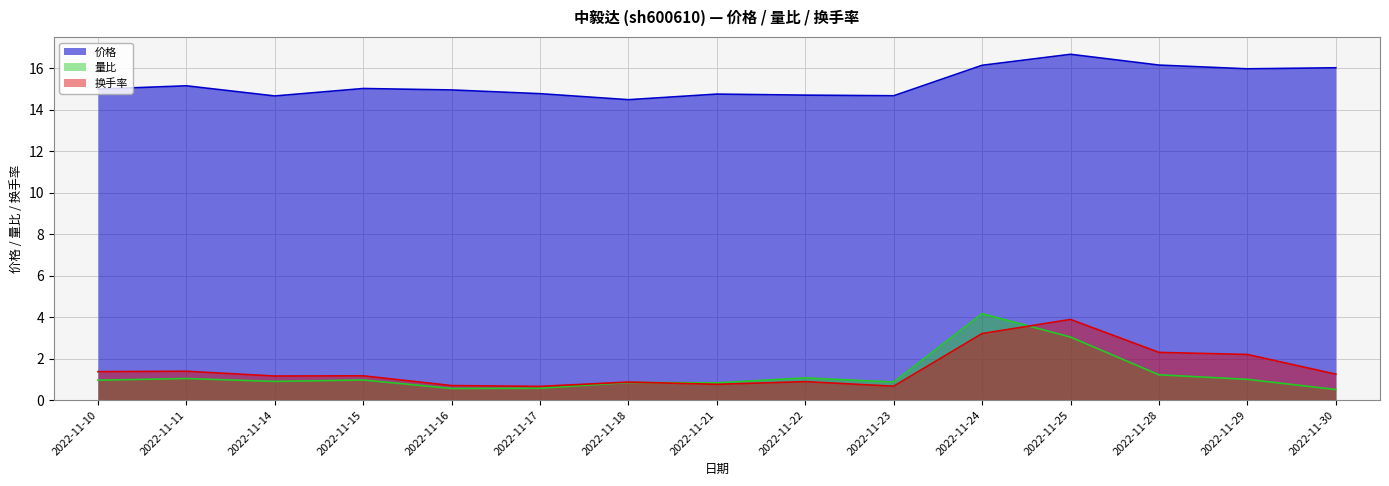

What are all the series names shown in the legend?

价格, 量比, 换手率